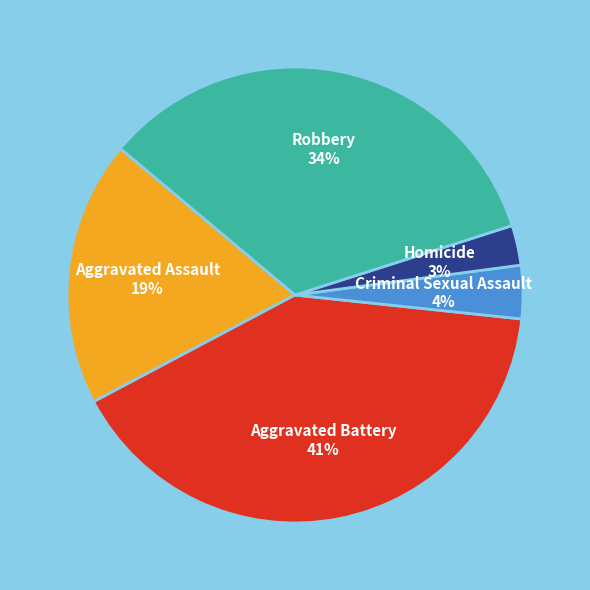

To the nearest percent, what is the combined percentage of Criminal Sexual Assault and Aggravated Assault?

23%